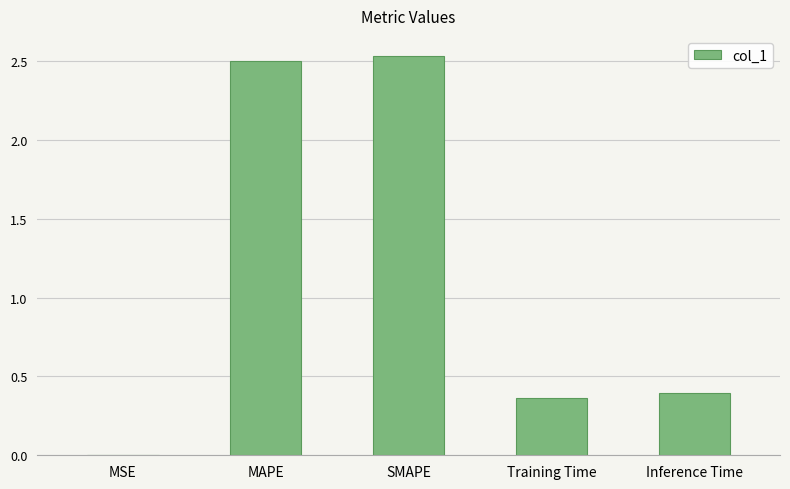

Which has a higher value, MAPE or MSE?

MAPE